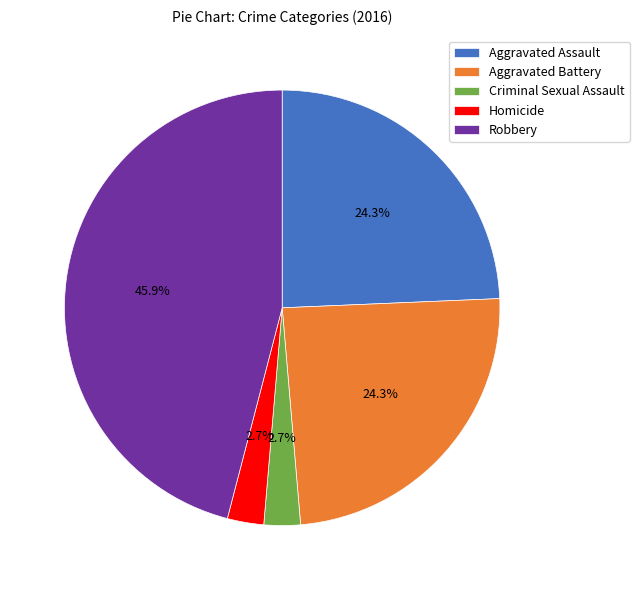

What is the largest slice in the pie chart?

Robbery